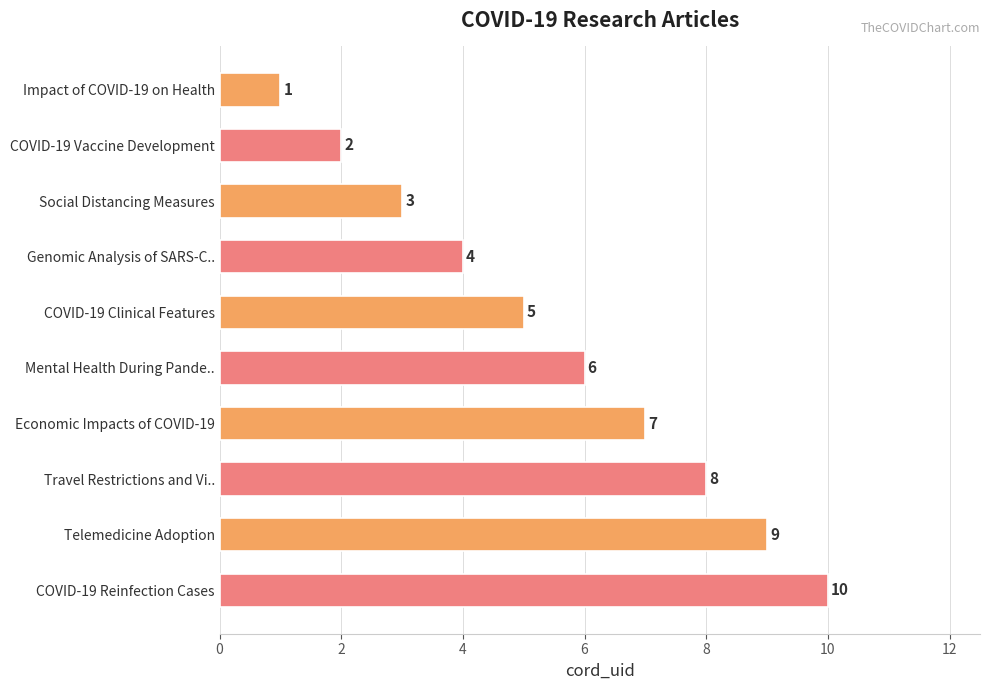

The value at COVID-19 Vaccine Development is 3. True or false?

False